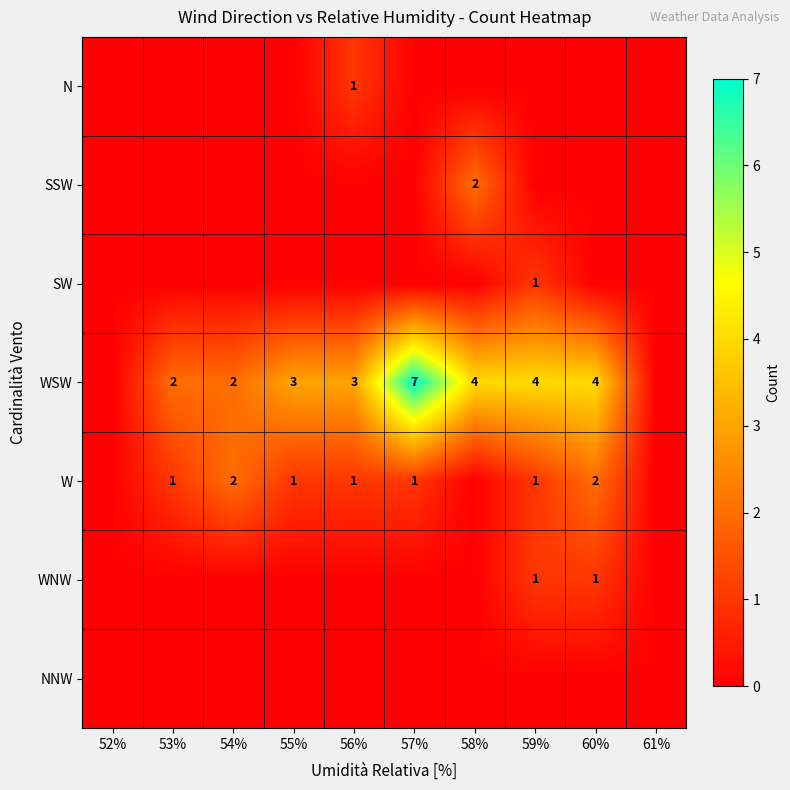

The value of W at 60% is 2. True or false?

True